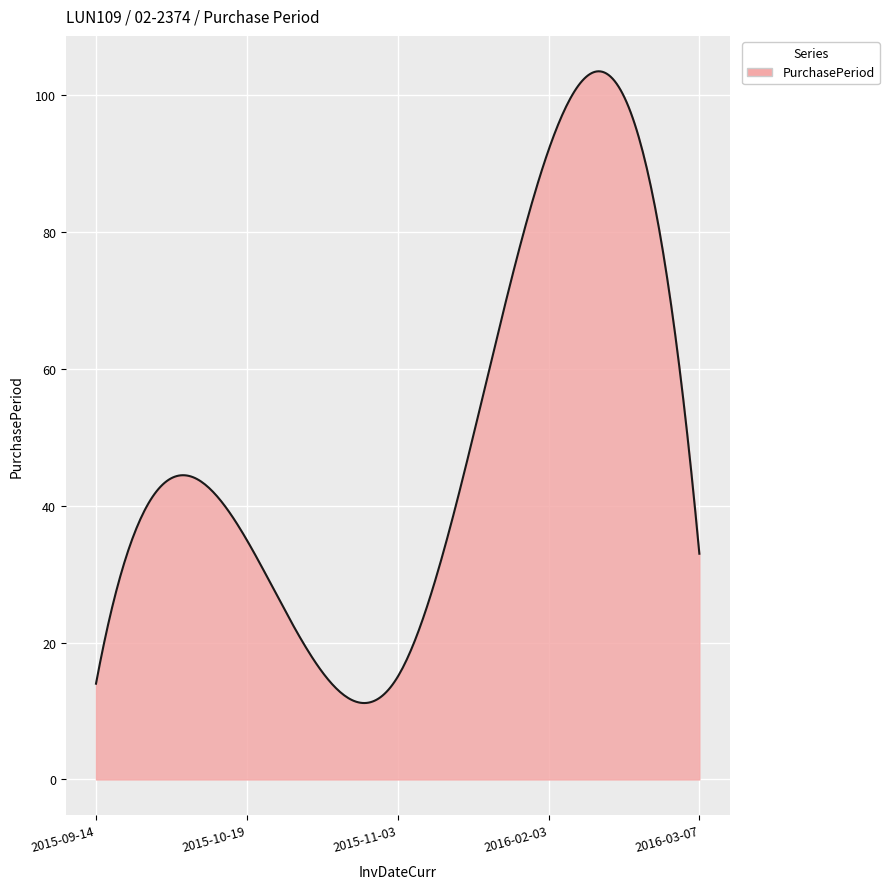

What is the maximum value shown in the chart?

103.5